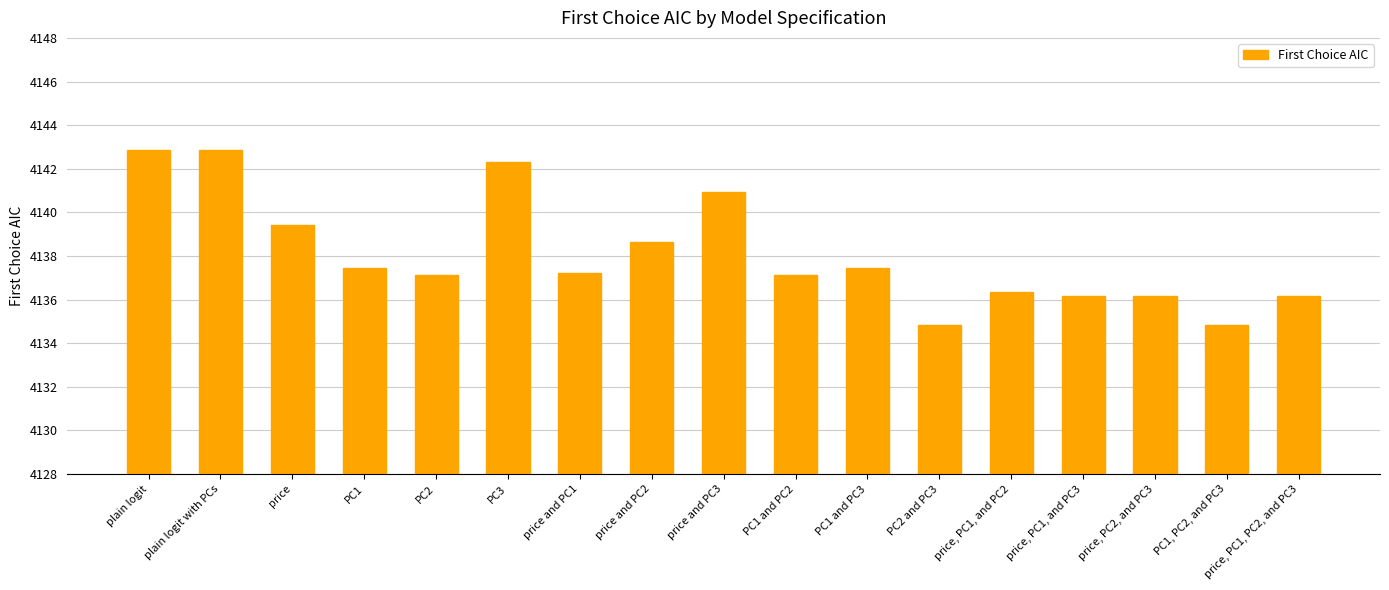

What is the difference between the maximum and second lowest values?

8.0